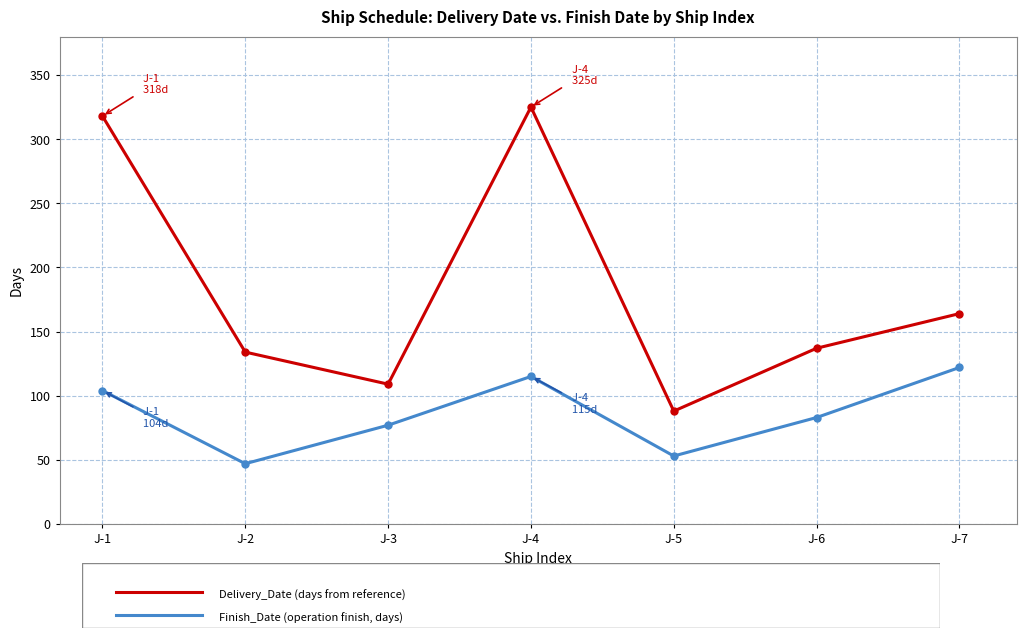

Count the number of categories in the chart.

7